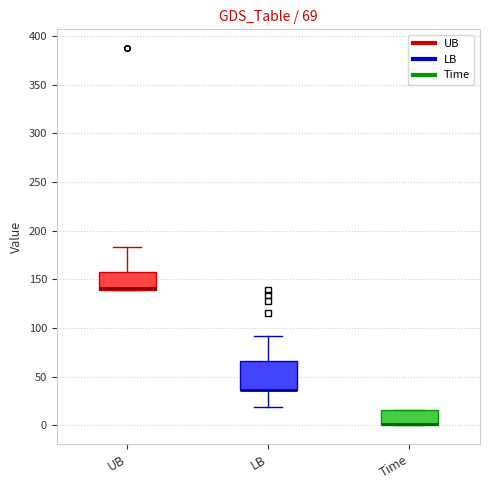

Which box is the tallest, from its lower edge to its upper edge?

LB